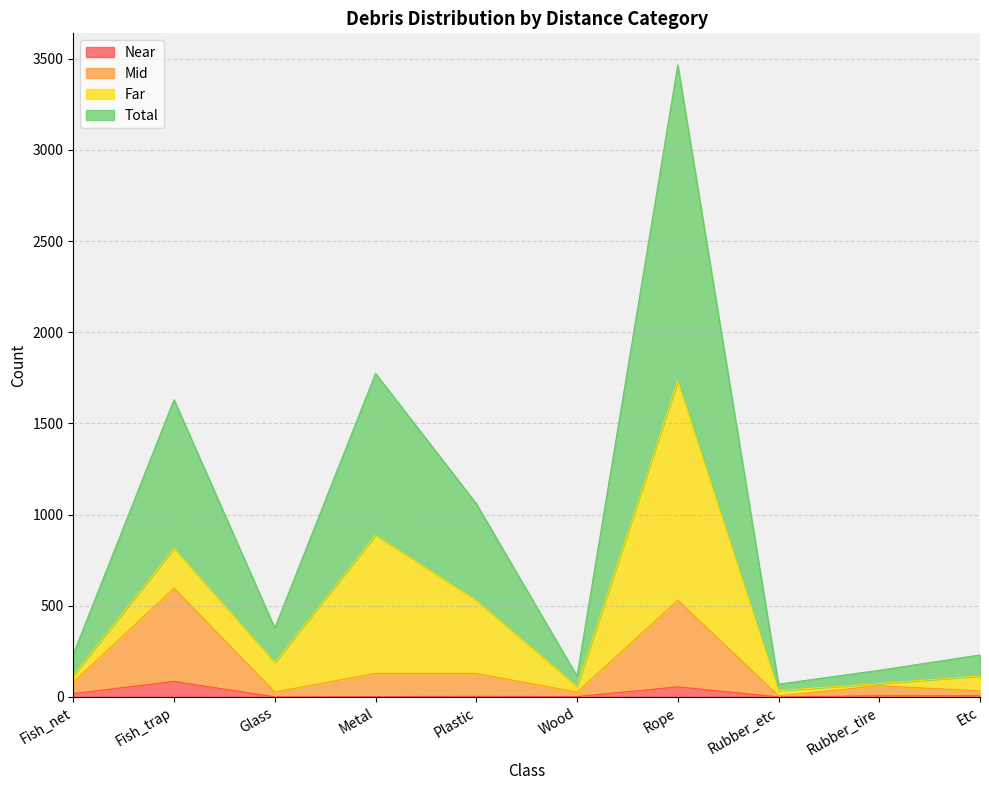

Read the Total value at Fish_trap.

815